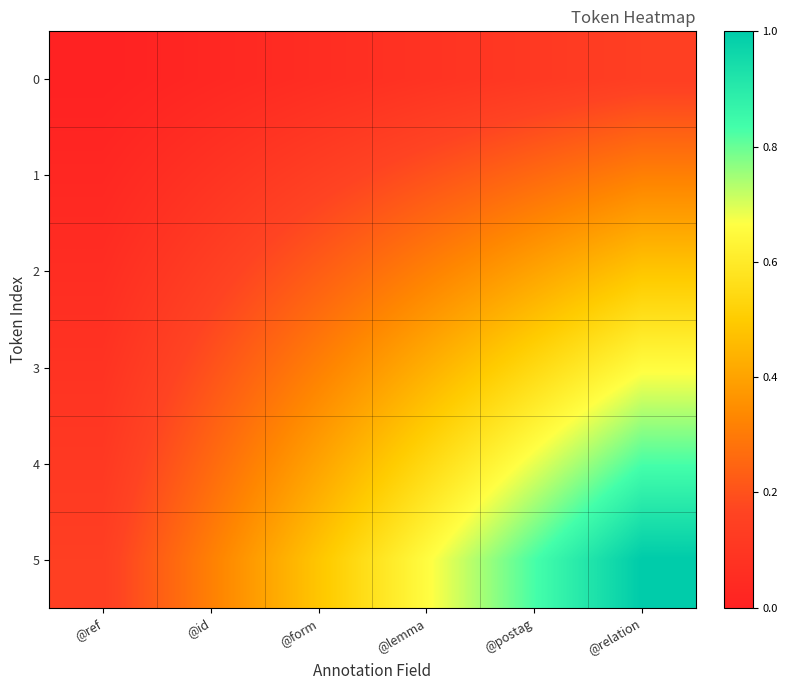

Reading left to right, list all the values displayed in this chart.

0: @ref=0.0	@id=0.0	@form=0.1	@lemma=0.1	@postag=0.1	@relation=0.1
1: @ref=0.0	@id=0.1	@form=0.1	@lemma=0.2	@postag=0.3	@relation=0.3
2: @ref=0.1	@id=0.1	@form=0.2	@lemma=0.3	@postag=0.4	@relation=0.5
3: @ref=0.1	@id=0.2	@form=0.3	@lemma=0.4	@postag=0.5	@relation=0.7
4: @ref=0.1	@id=0.3	@form=0.4	@lemma=0.5	@postag=0.7	@relation=0.8
5: @ref=0.1	@id=0.3	@form=0.5	@lemma=0.7	@postag=0.8	@relation=1.0